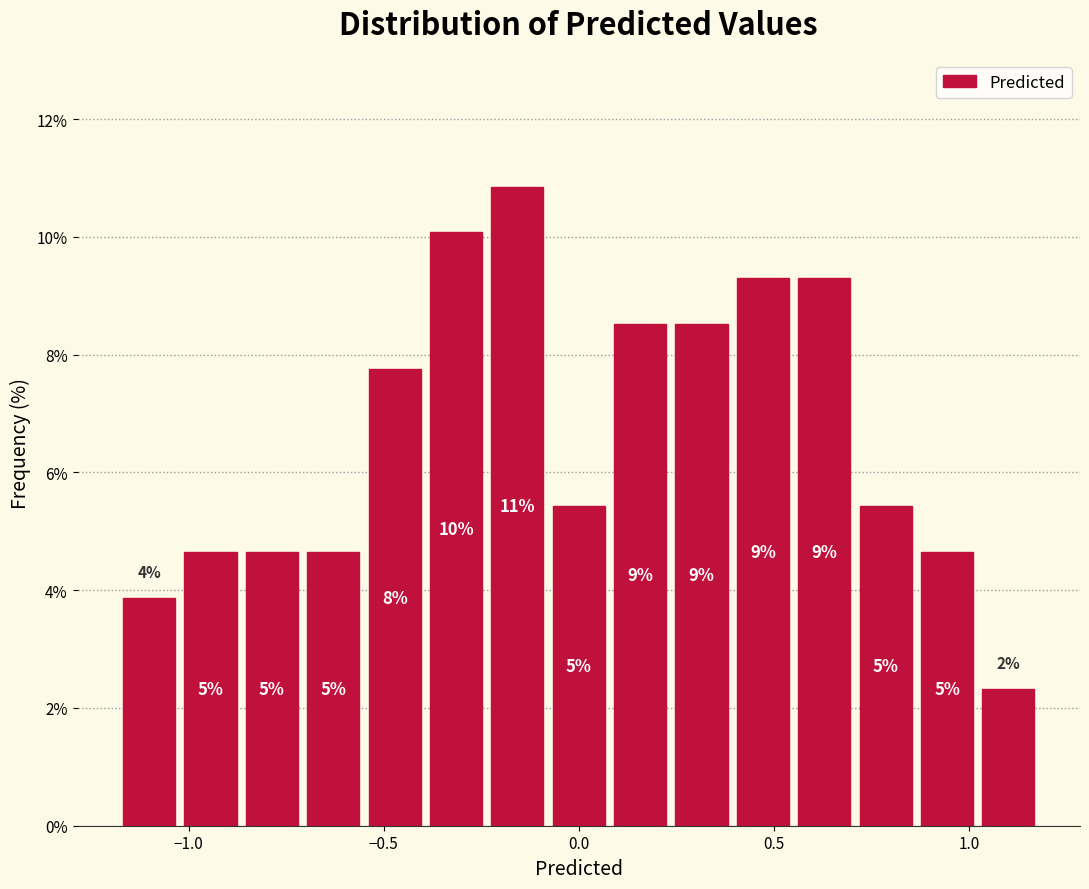

Read against the x-axis, roughly where is the centre of the tallest bar?

-0.15